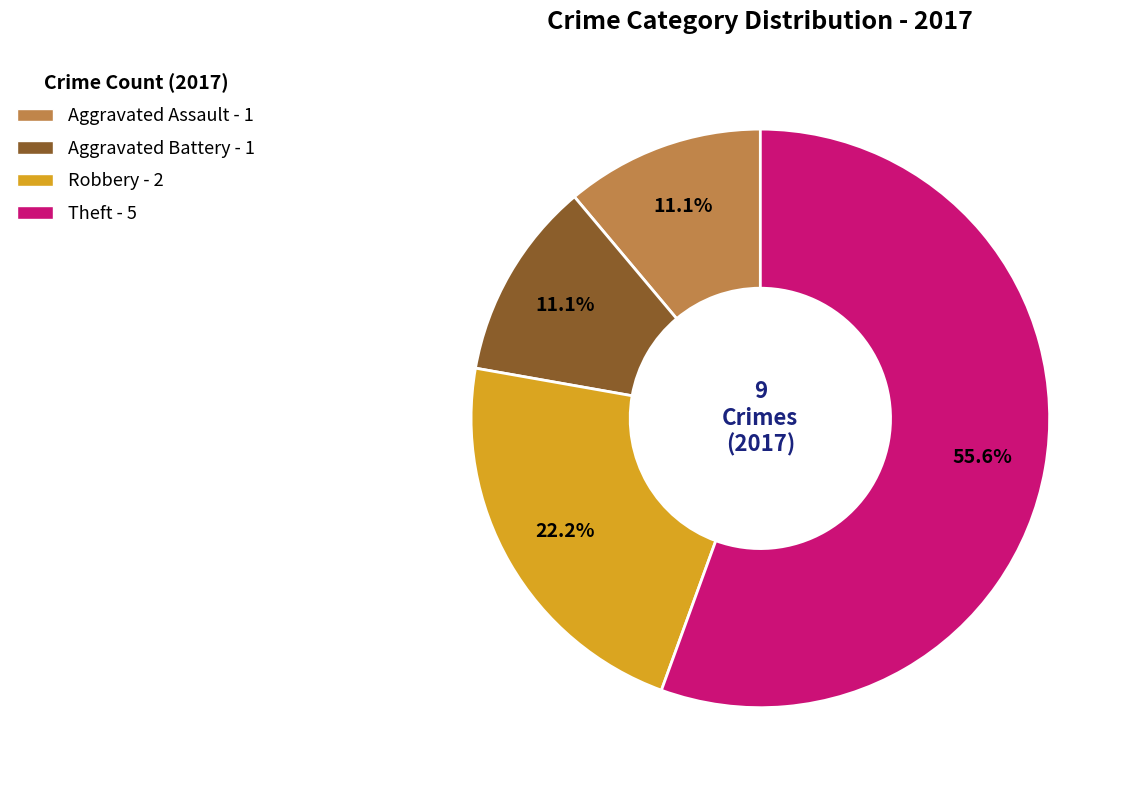

Which category has the biggest portion of the pie?

Theft